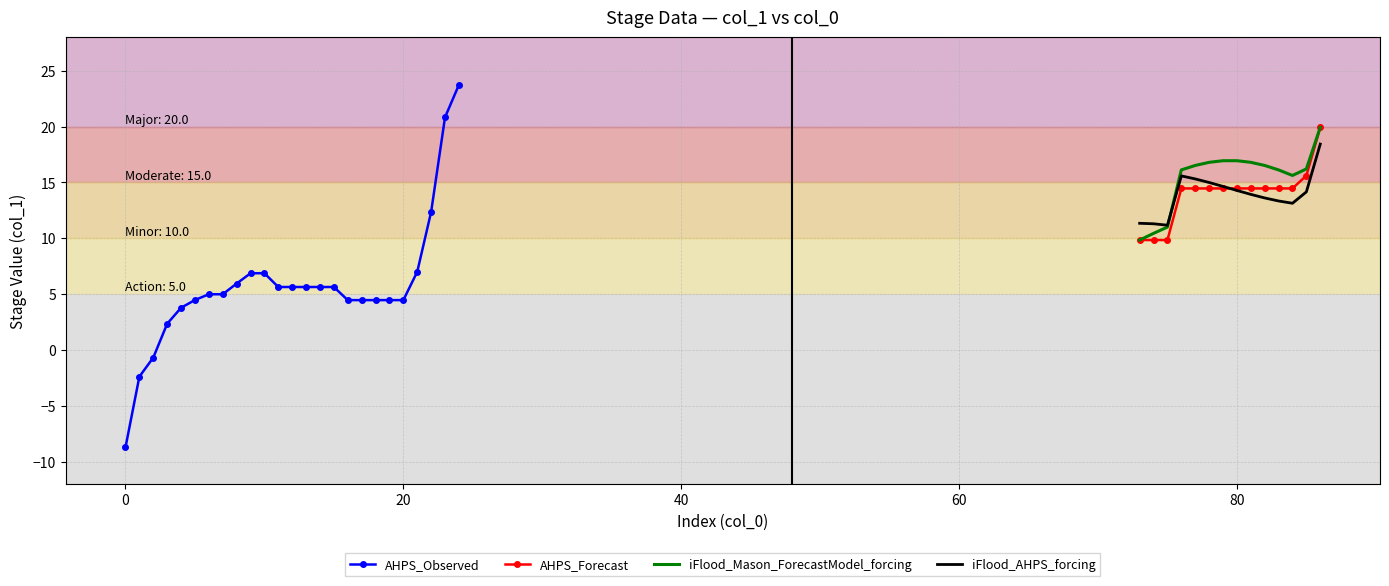

What is the maximum value for iFlood_Mason_ForecastModel_forcing?

19.9